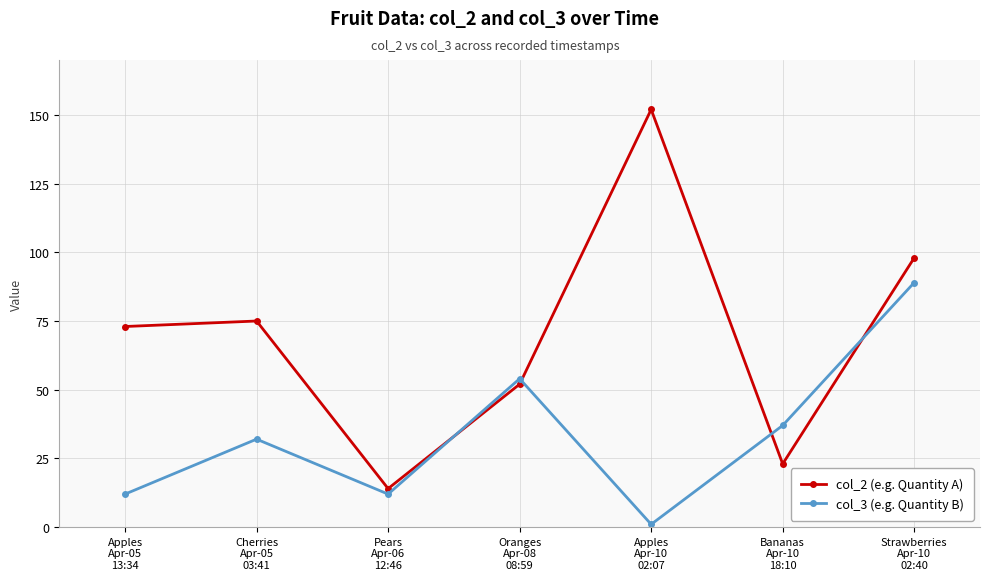

At which category is the sum across all series the highest?

Strawberries
Apr-10
02:40